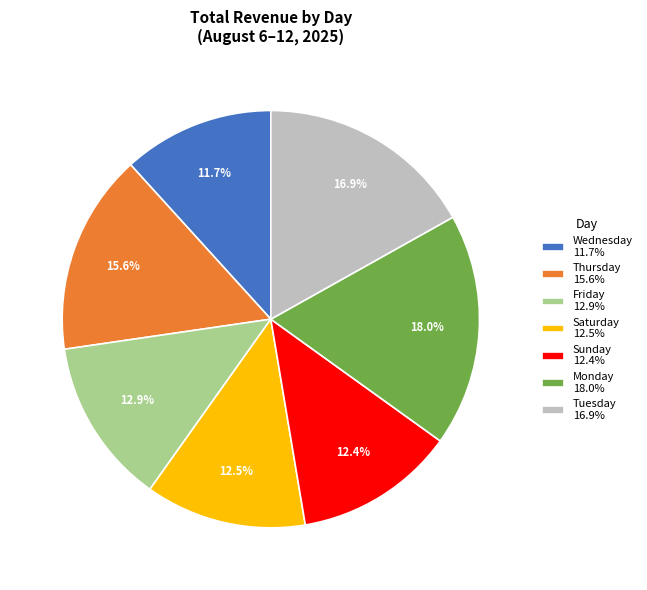

Is there any slice that represents more than half of the pie?

No